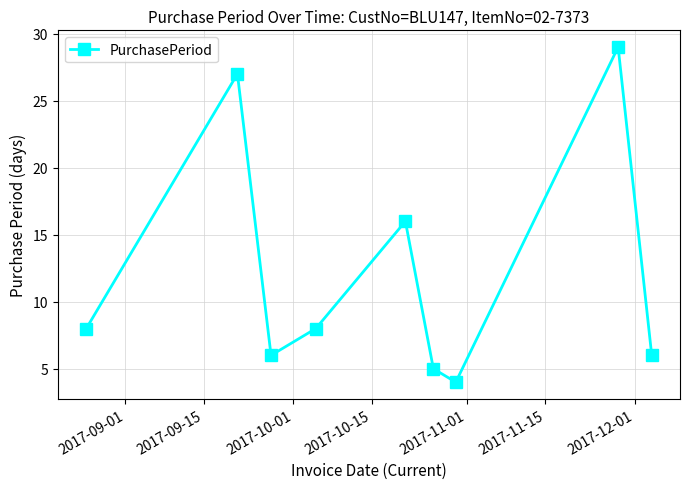

How many interior local valleys (lower than both neighbors) does the data have?

2